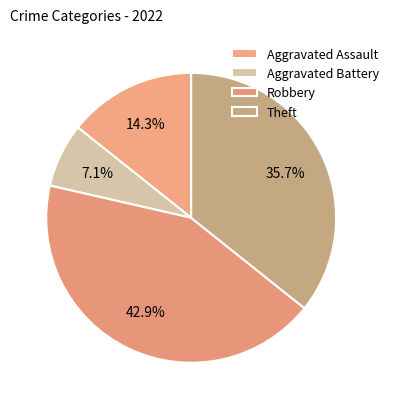

Is it true that Theft is 36% of the pie?

True